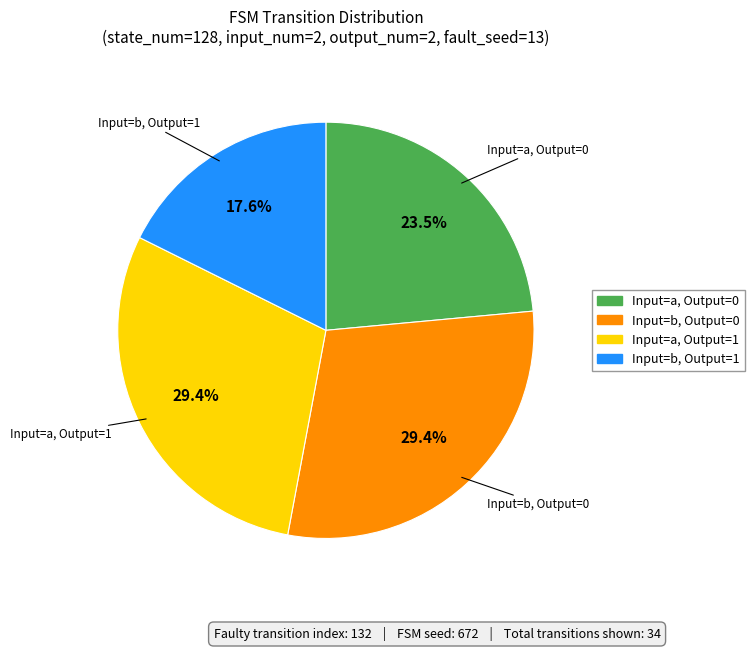

To the nearest percent, what is the difference between the largest and smallest slice percentages?

12%